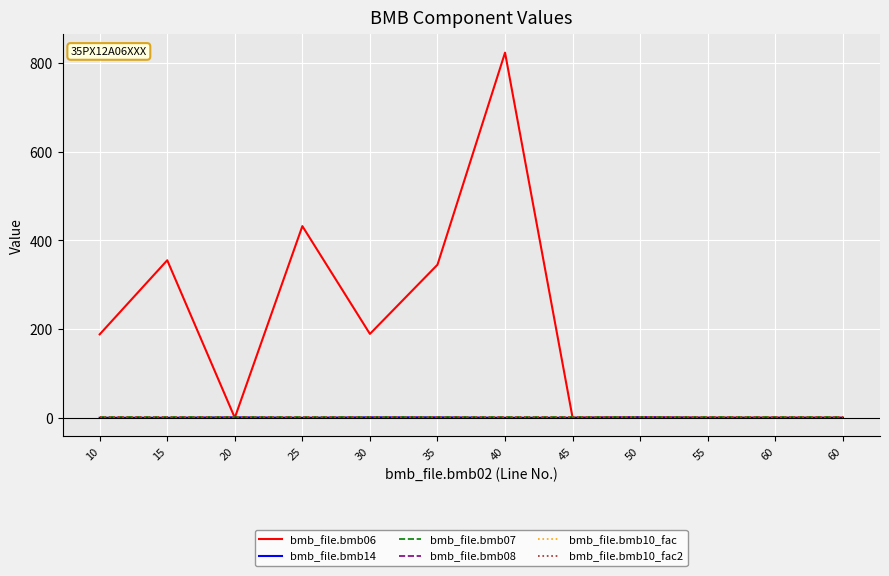

True or false: bmb_file.bmb10_fac has a value of 1.0 at 15.

True